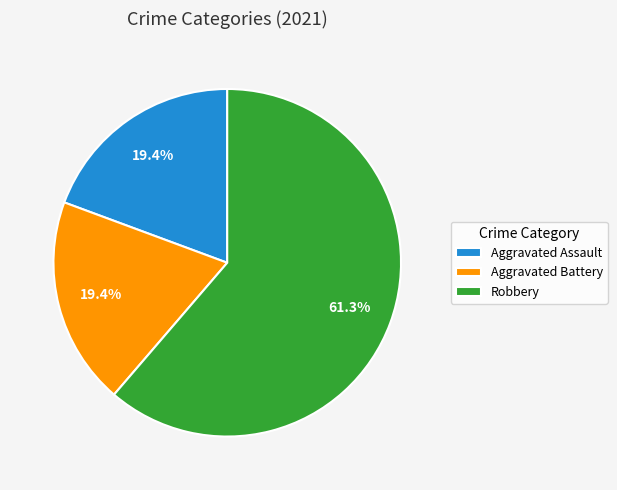

Approximately how many times larger is the value at Aggravated Assault compared to Aggravated Battery?

1.0